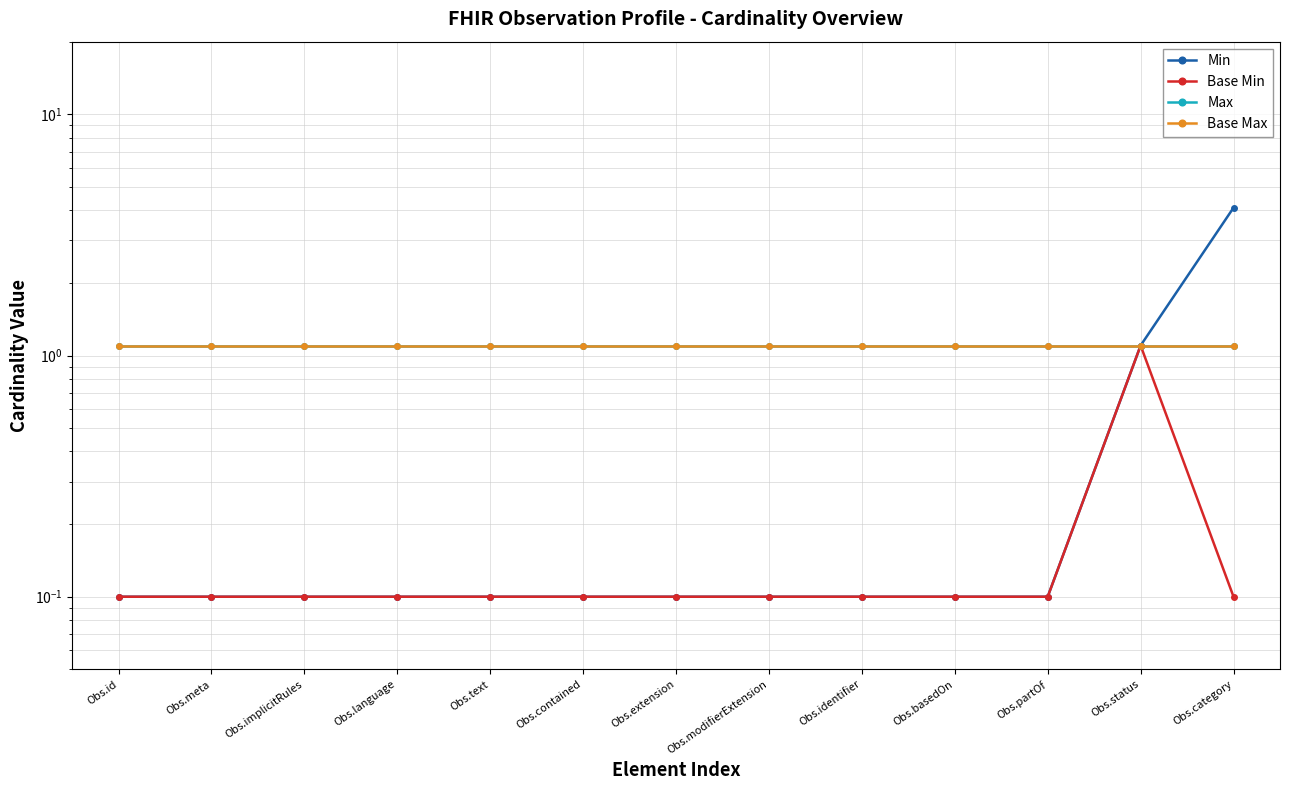

Reading right to left, extract all data points from this chart.

Min: 4.1	1.1	0.1	0.1	0.1	0.1	0.1	0.1	0.1	0.1	0.1	0.1	0.1
Base Min: 0.1	1.1	0.1	0.1	0.1	0.1	0.1	0.1	0.1	0.1	0.1	0.1	0.1
Max: 1.1	1.1	1.1	1.1	1.1	1.1	1.1	1.1	1.1	1.1	1.1	1.1	1.1
Base Max: 1.1	1.1	1.1	1.1	1.1	1.1	1.1	1.1	1.1	1.1	1.1	1.1	1.1